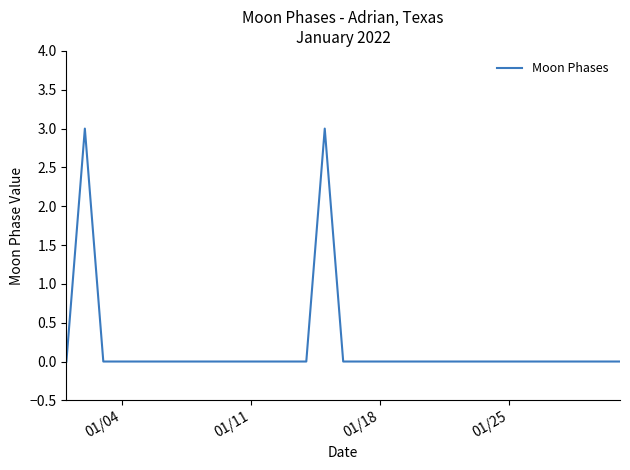

Is this an area chart (filled region under the line)?

No